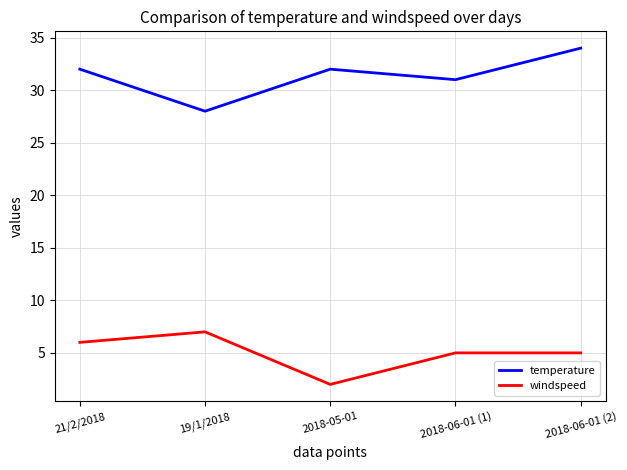

Between 21/2/2018 and 2018-05-01, which series saw the biggest shift?

windspeed